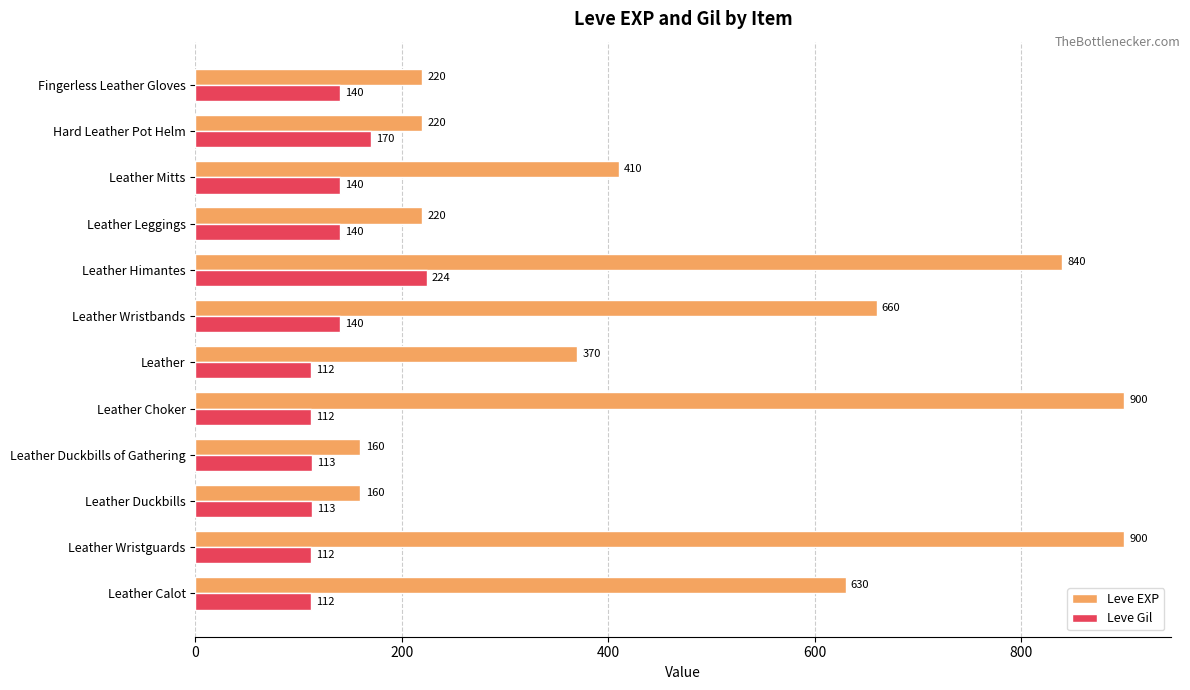

List the series in order of their peak value, highest first.

Leve EXP, Leve Gil